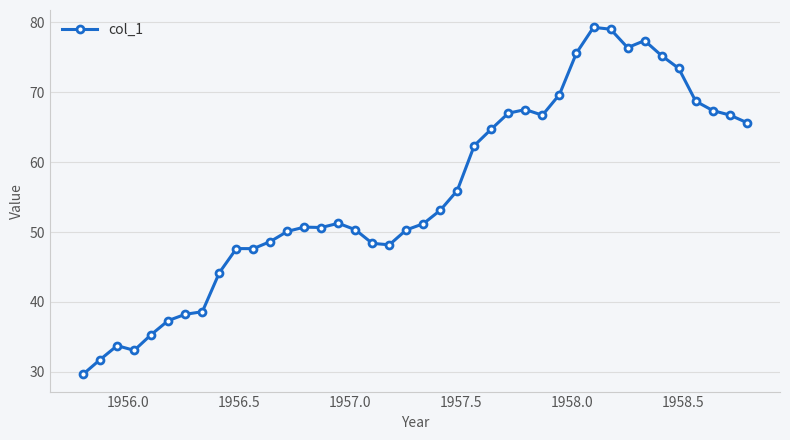

How many series are shown in this chart?

1